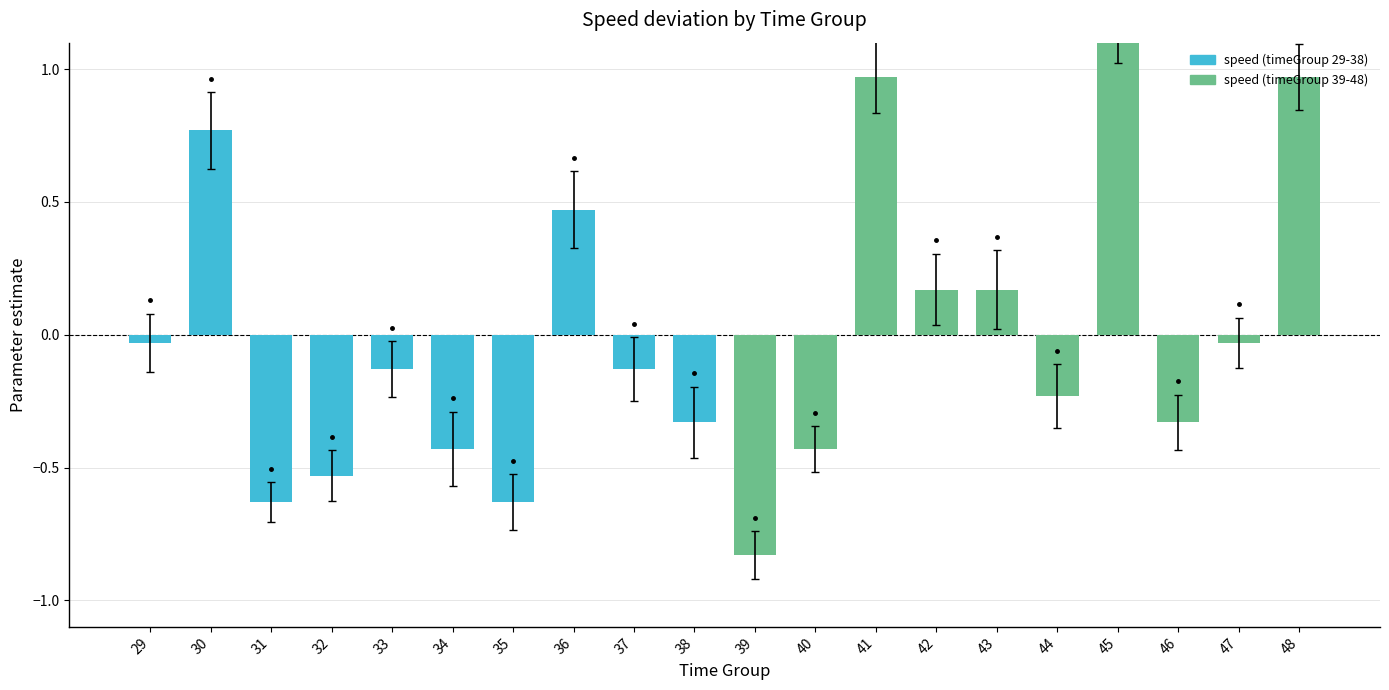

Reading left to right, list all the values displayed in this chart.

29=-0.0	30=0.8	31=-0.6	32=-0.5	33=-0.1	34=-0.4	35=-0.6	36=0.5	37=-0.1	38=-0.3	39=-0.8	40=-0.4	41=1.0	42=0.2	43=0.2	44=-0.2	45=1.2	46=-0.3	47=-0.0	48=1.0